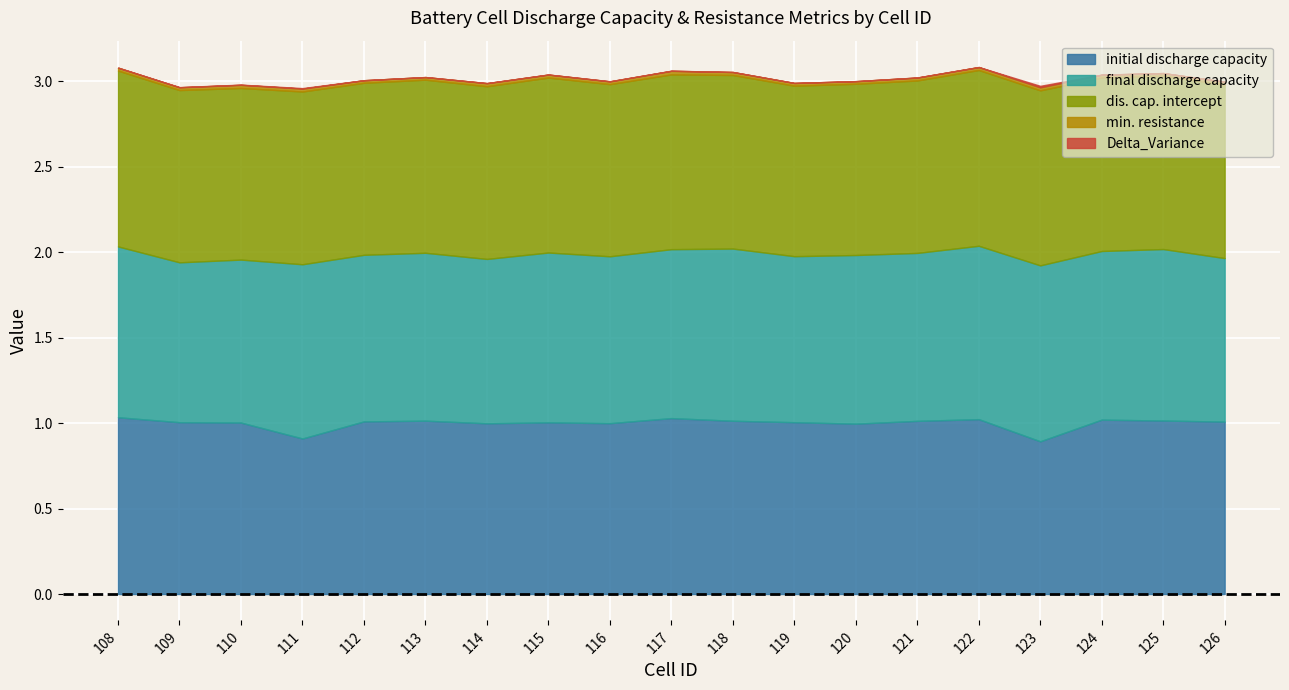

In min. resistance, how many points are higher than both neighbors (excluding endpoints)?

4